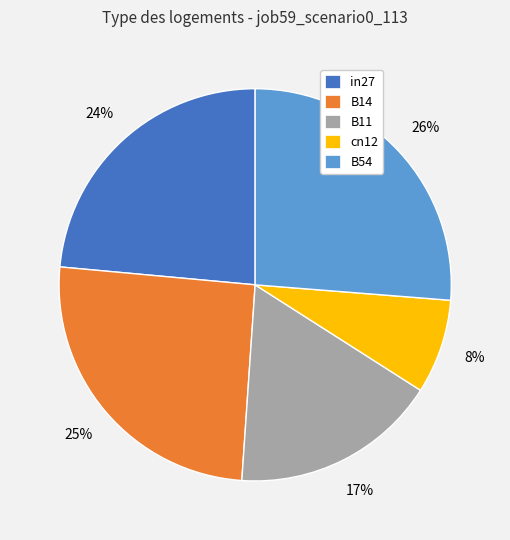

To the nearest percent, what is the difference between the largest and smallest slice percentages?

18%